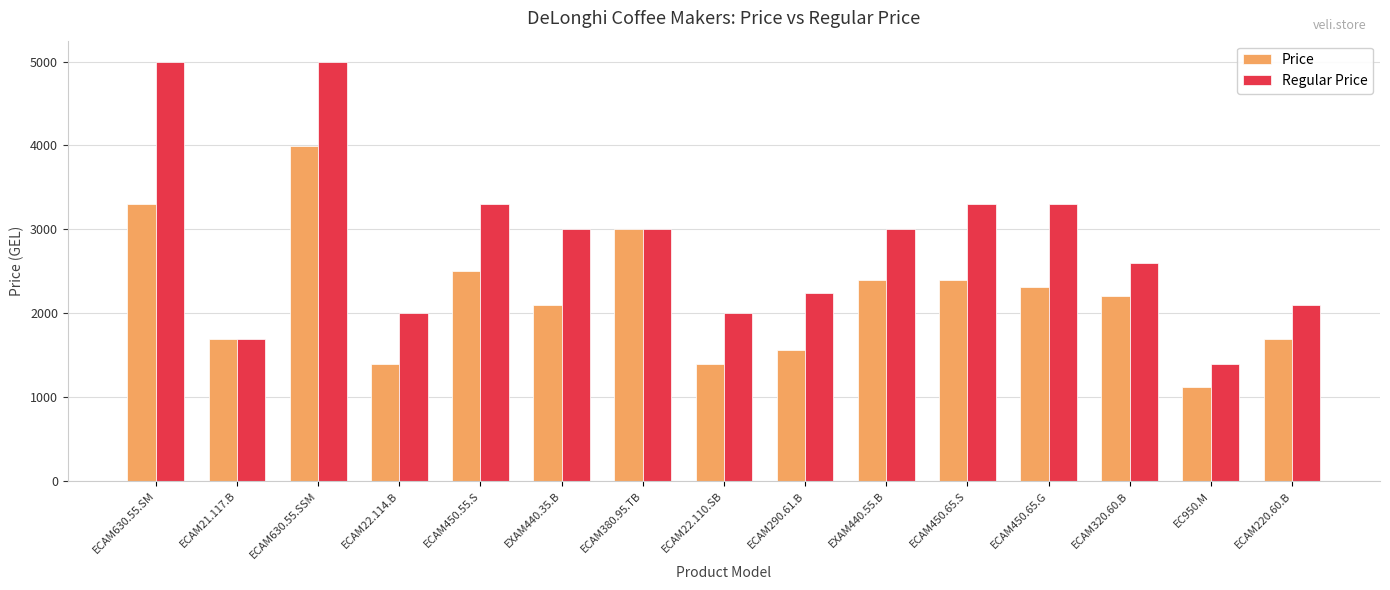

How many bars are there in total?

30